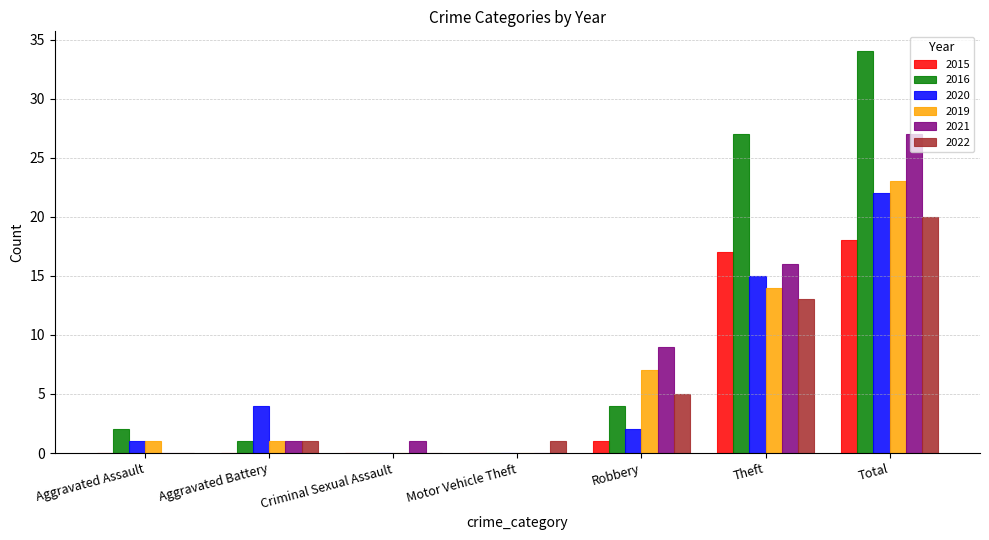

Which series has the largest total across all categories?

2016